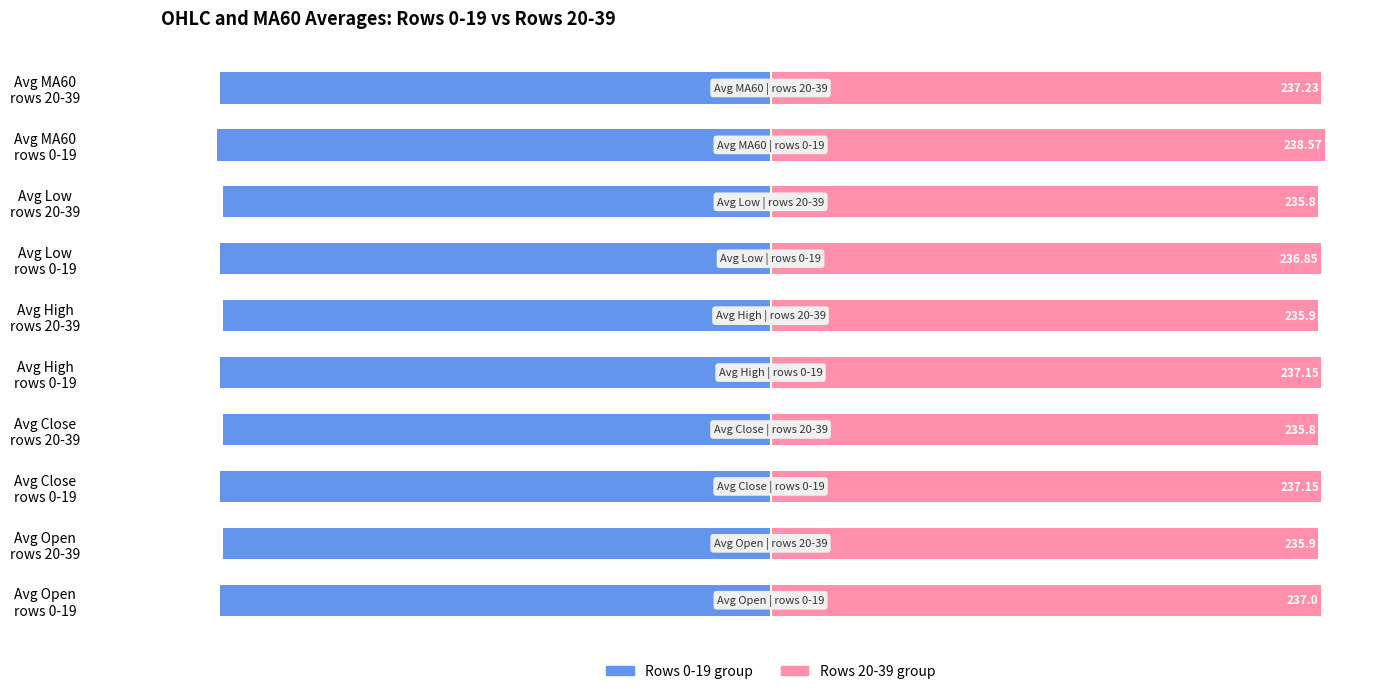

What is the value of the Rows 20-39 group bar at the 1st from the left?

237.0